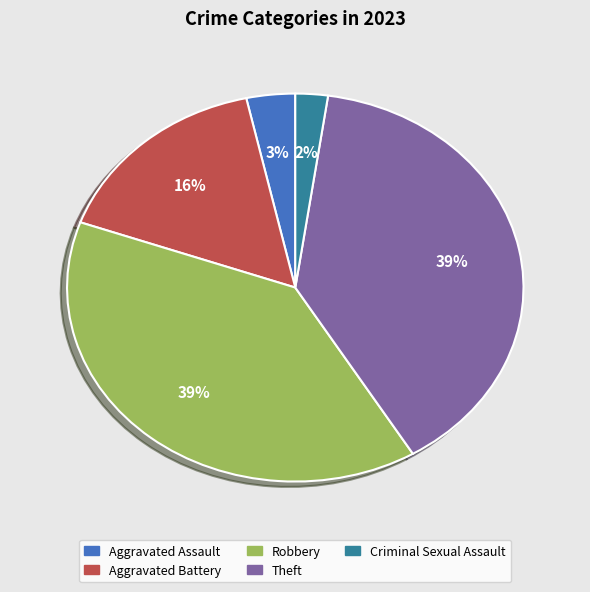

To the nearest percent, what is the combined percentage of Aggravated Battery and Criminal Sexual Assault?

18%